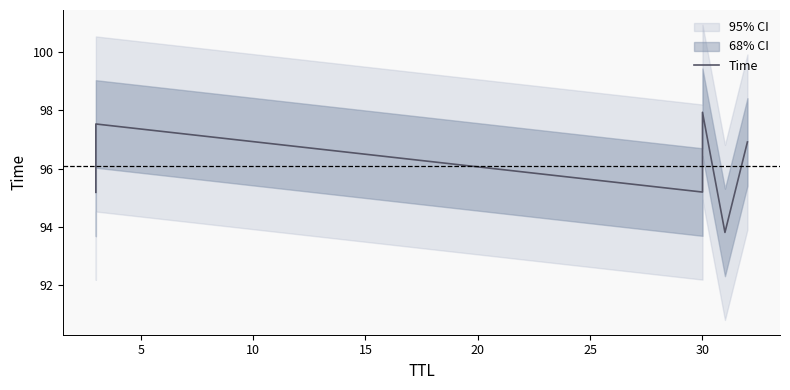

What is the difference between the maximum and minimum values?

4.1